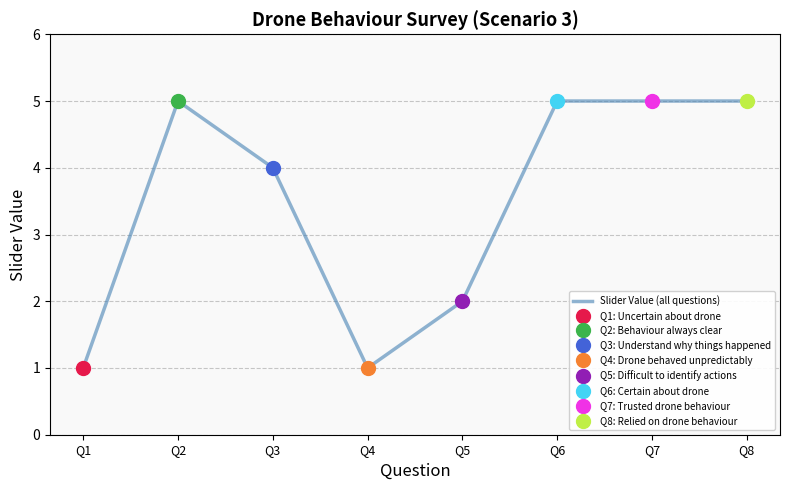

What is the difference between the maximum and minimum values?

4